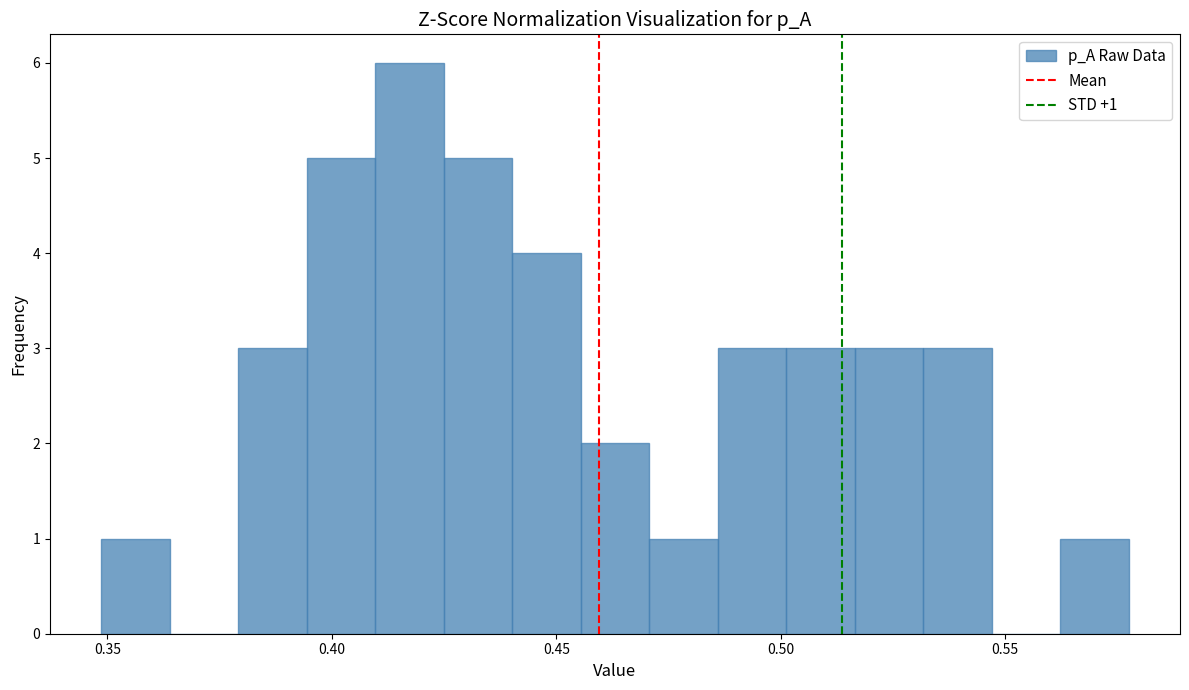

Read against the x-axis, roughly where is the centre of the tallest bar?

0.415